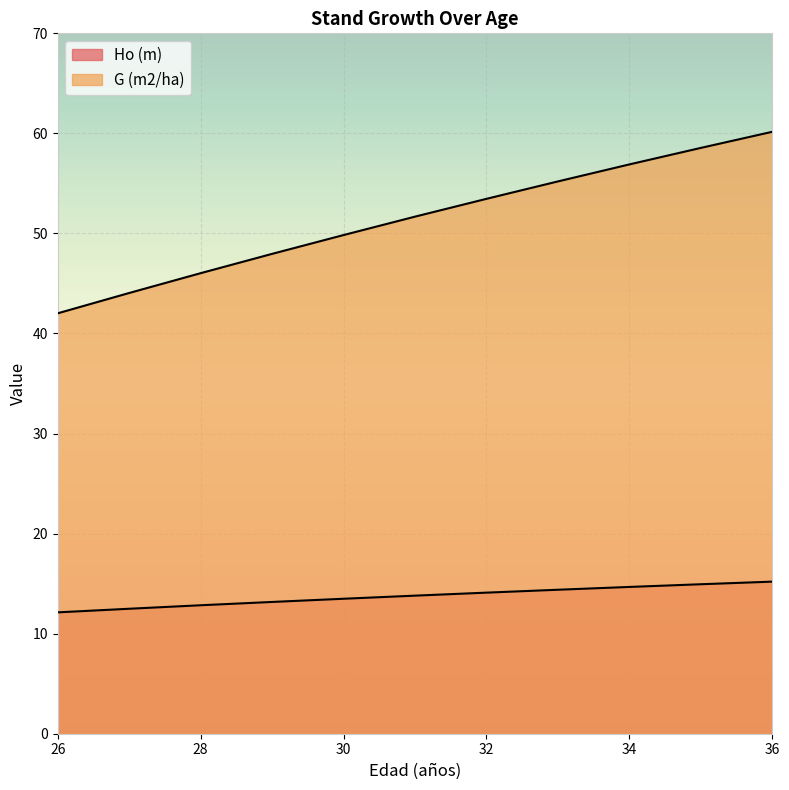

How many values in the G (m2/ha) series exceed 51?

6